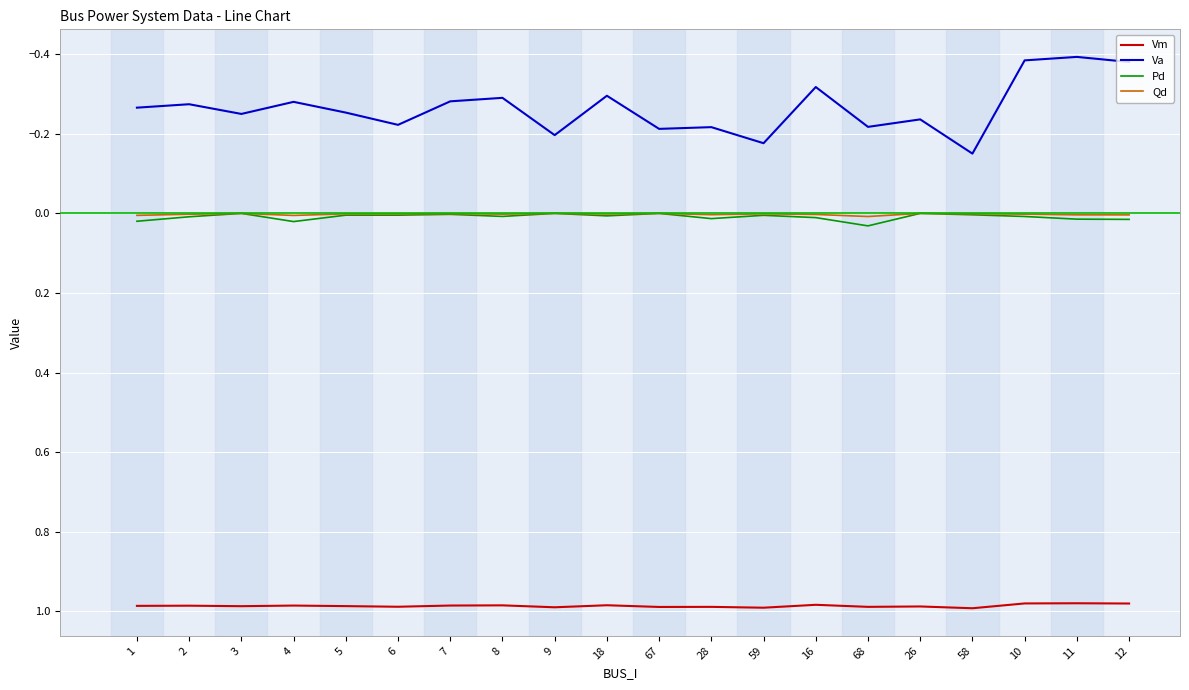

Is the value of Qd at 16 greater than the value of Va at 18?

Yes